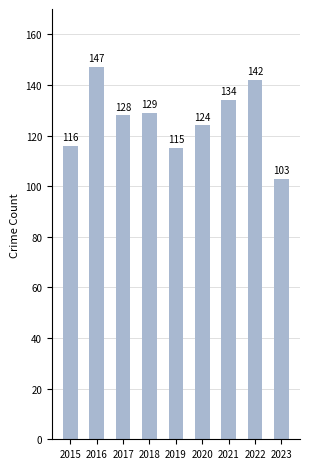

Where is the data nearest to the value 125?

2020